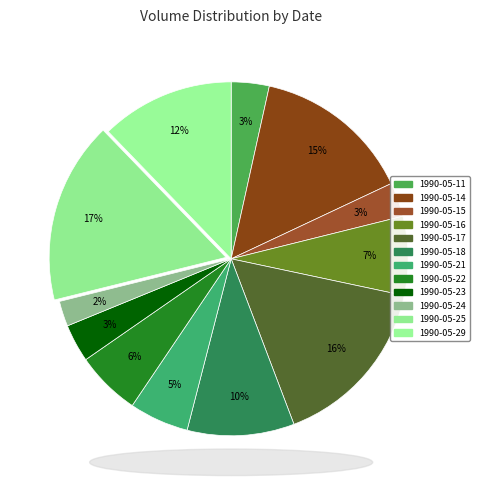

How many slices are in this pie chart?

12